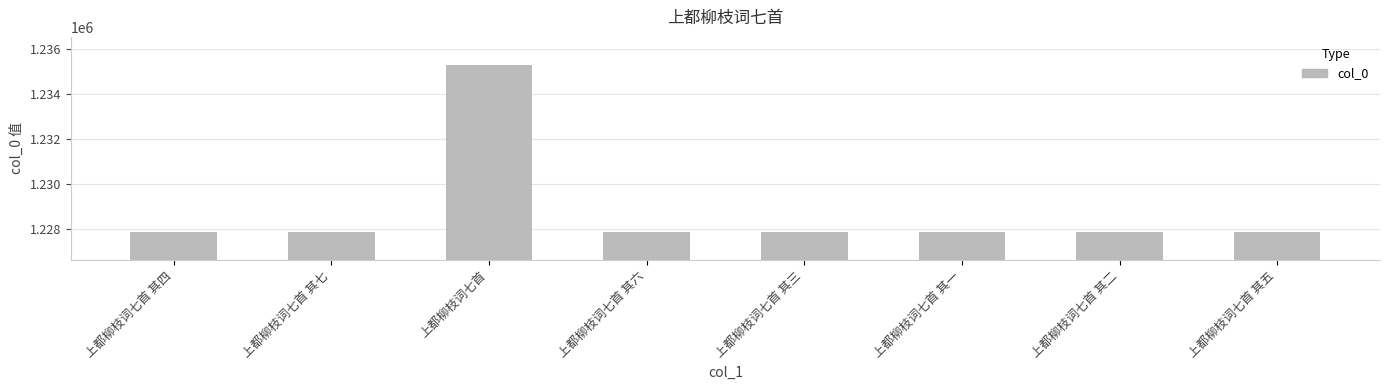

What is the label of the 1st bar from the left?

上都柳枝词七首 其四